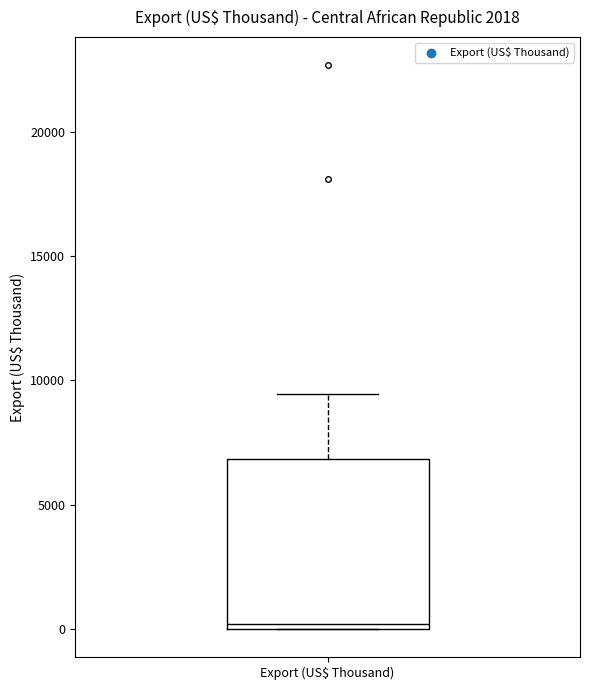

Transcribe this box plot: give where the median line is, the range the box spans, and where the two whiskers end, as read against the y-axis. The values are not printed on the chart, so give them approximately, as read against the axis.

median 0 (just above the box's lower edge), box 0 to 7000, whiskers 0 to 9500